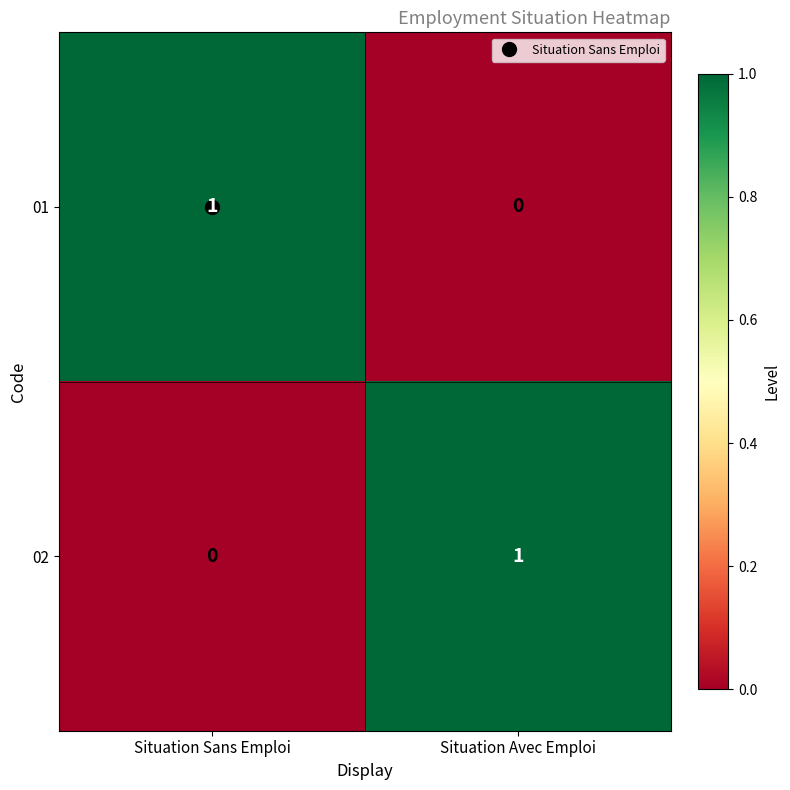

At Situation Avec Emploi, list the series in order from largest to smallest.

02, 01